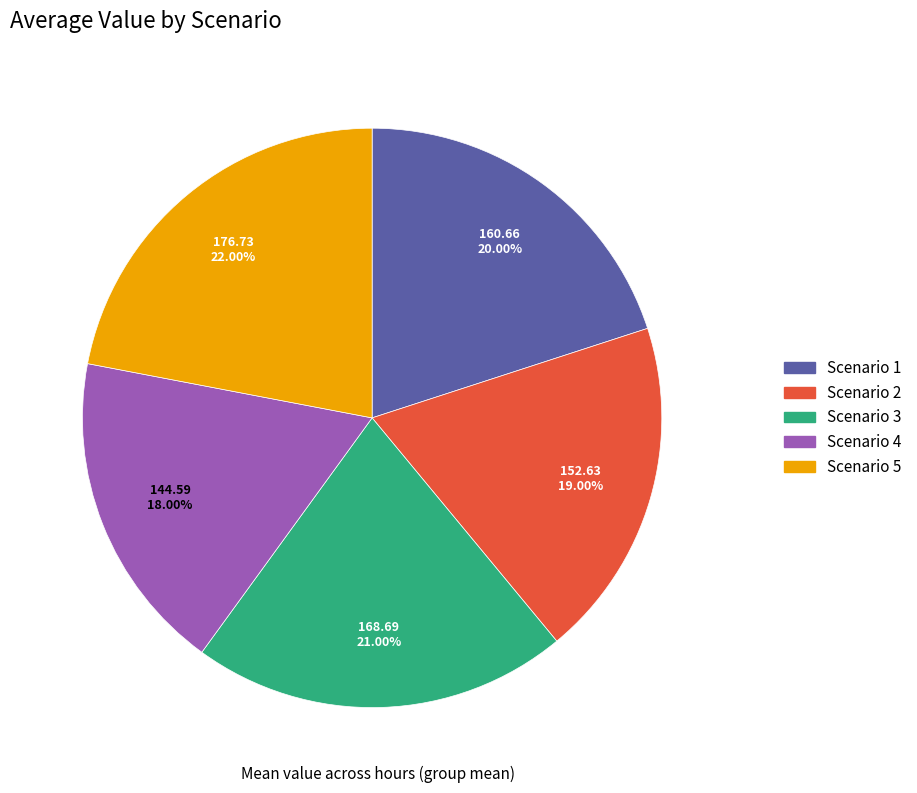

Rank the categories by value from lowest to highest.

Scenario 4, Scenario 2, Scenario 1, Scenario 3, Scenario 5